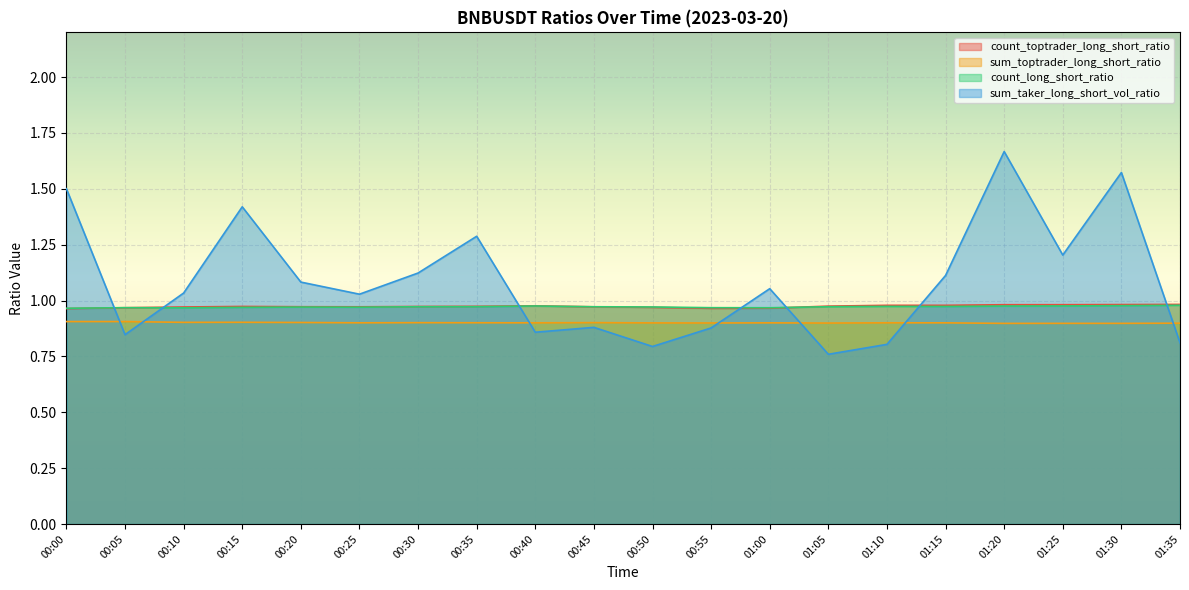

Read the count_long_short_ratio value at 00:00.

1.0